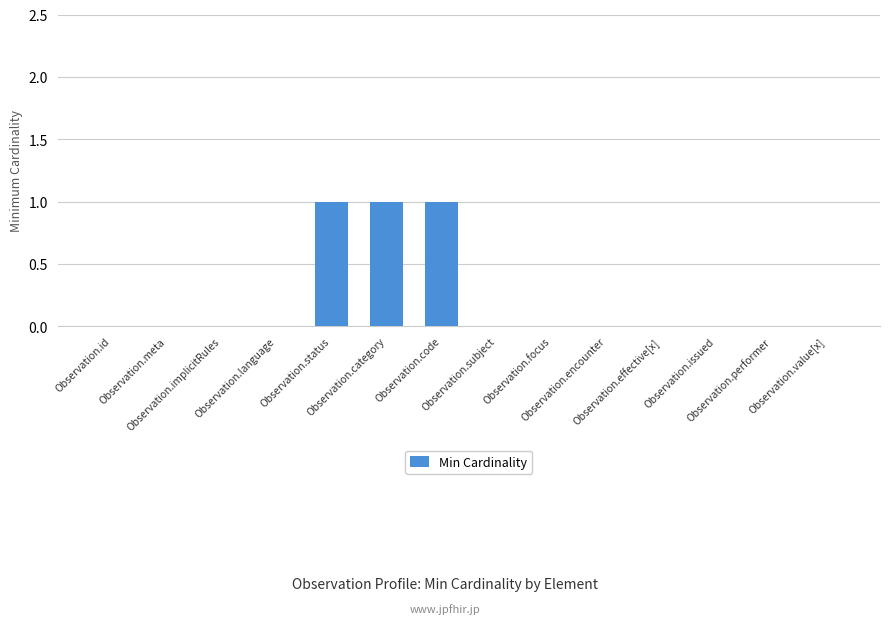

What is the sum of all values?

3